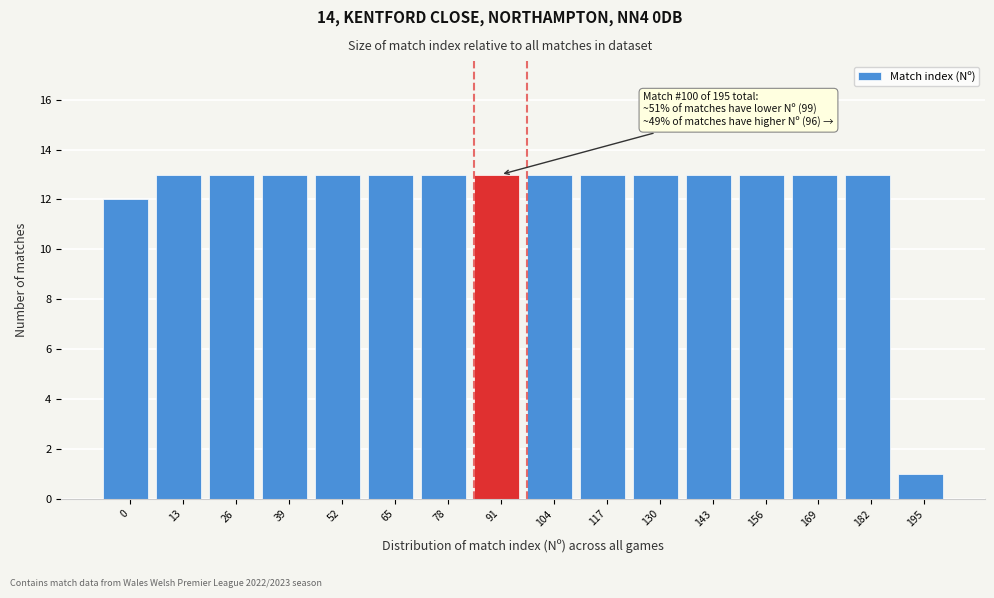

Reading right to left, transcribe all the data shown in this chart.

195=1	182=13	169=13	156=13	143=13	130=13	117=13	104=13	91=13	78=13	65=13	52=13	39=13	26=13	13=13	0=12